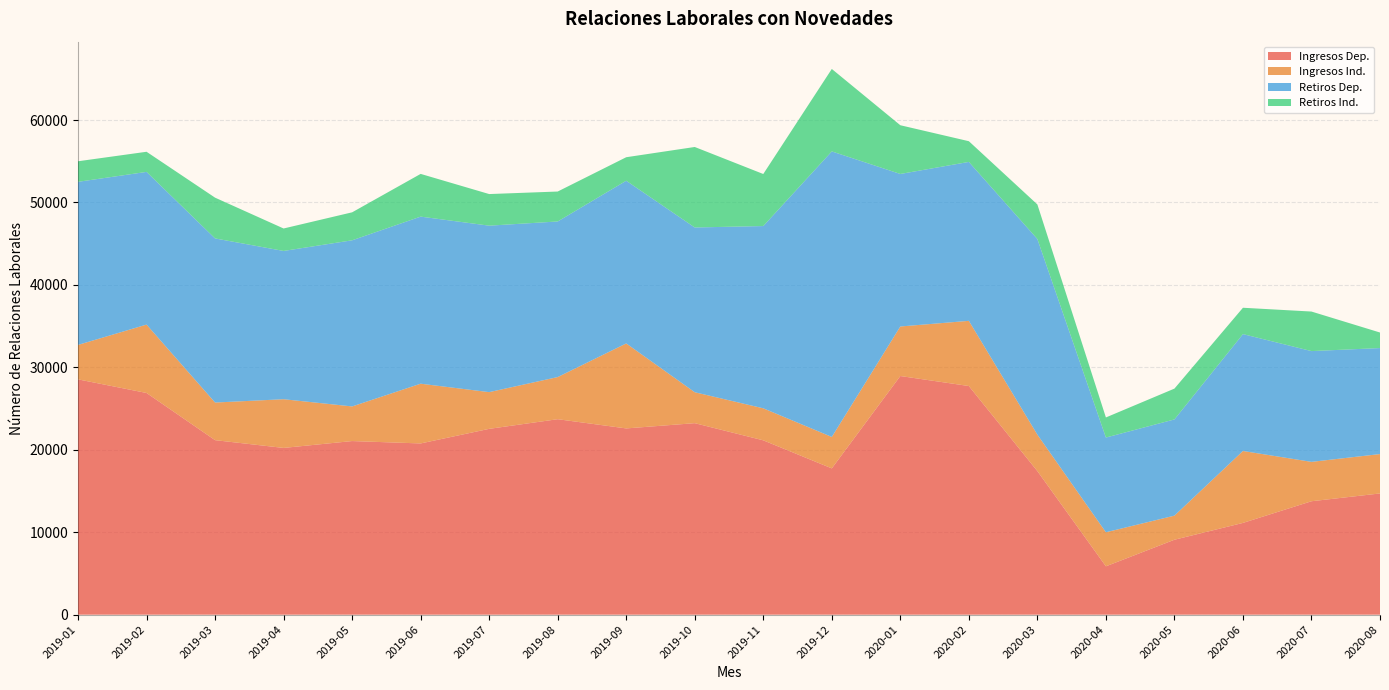

Reading right to left, extract all data points from this chart.

Ingresos Dep.: 14703.4	13757.8	11128.5	9087.8	5864.9	17412.6	27733.9	28946.9	17742.9	21146.6	23228.3	22590.4	23709.4	22539.4	20769.2	21057.5	20225.4	21167.4	26889.6	28542.0
Ingresos Ind.: 4777.1	4776.1	8726.4	2922.1	4128.4	4421.2	7906.3	6008.1	3813.1	3883.6	3751.0	10308.7	5110.8	4453.3	7245.5	4199.8	5907.0	4562.9	8295.8	4178.1
Retiros Dep.: 12859.2	13437.7	14177.6	11673.1	11492.2	23730.6	19279.0	18501.3	34637.0	22108.9	19986.3	19735.9	18873.9	20192.9	20268.3	20153.2	17985.8	19906.9	18522.4	19782.9
Retiros Ind.: 1883.8	4796.0	3195.0	3736.9	2436.2	4192.4	2511.2	5910.6	10001.3	6312.6	9763.5	2851.8	3632.0	3833.4	5181.9	3393.0	2724.1	4944.6	2441.3	2493.6